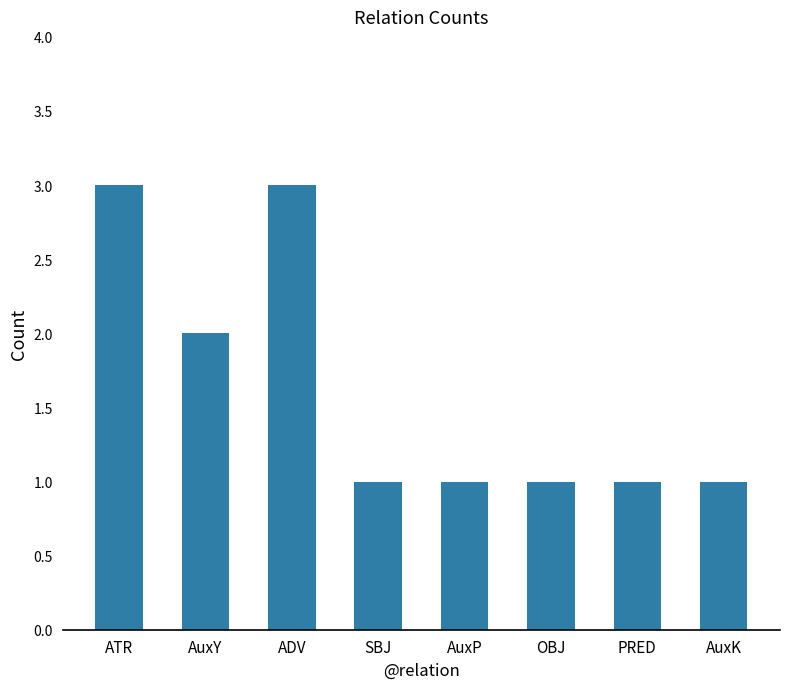

What is the value of the 2nd bar from the left?

2